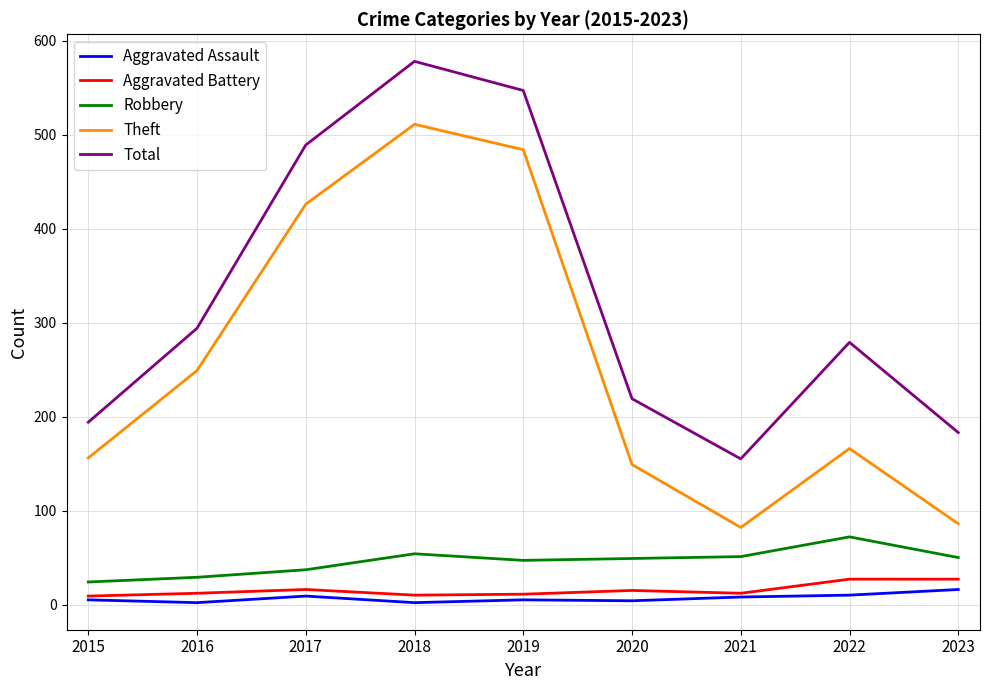

At which category is the sum across all series the highest?

2018